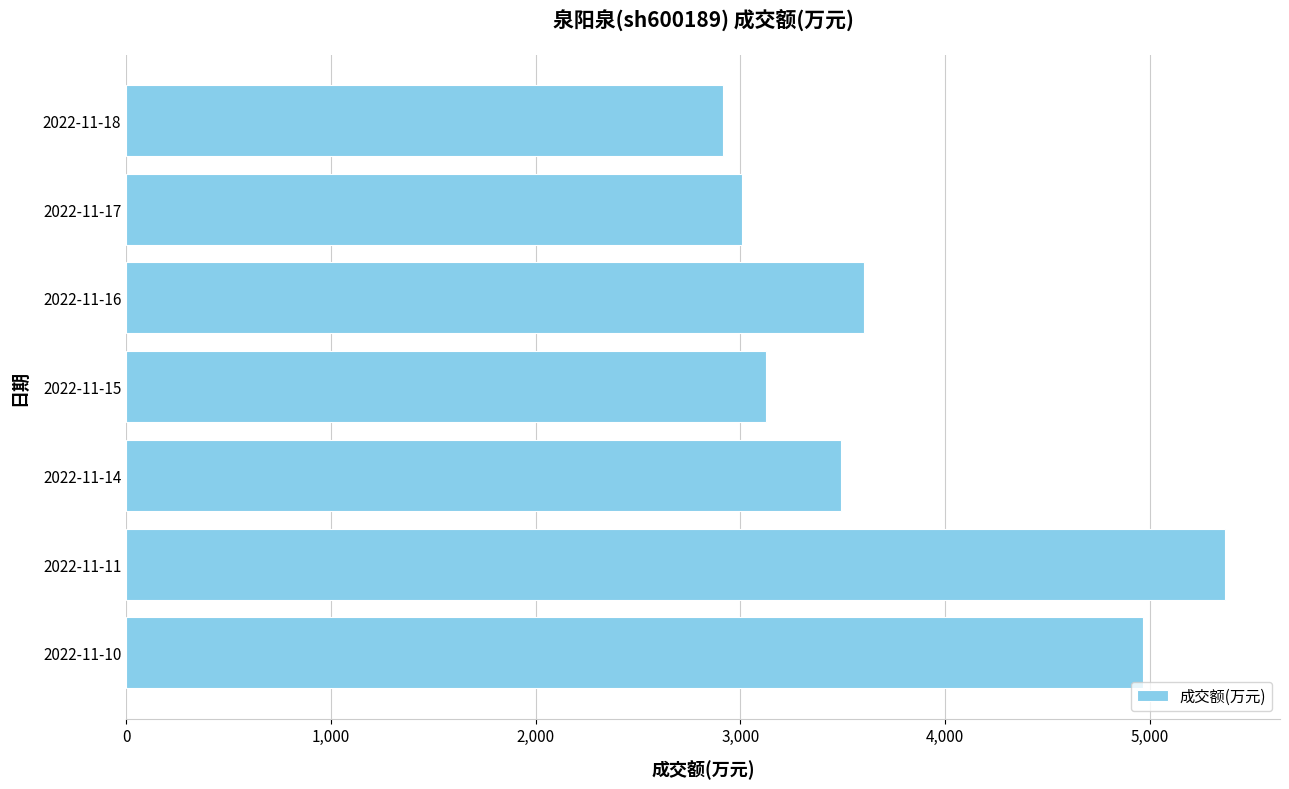

Is it true that the value at 2022-11-18 is 2917?

True